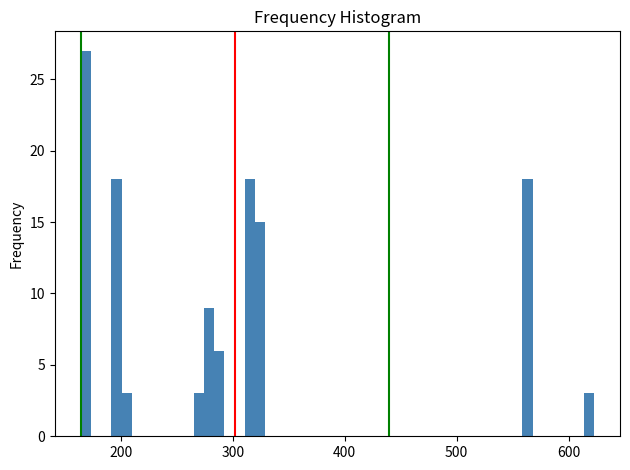

Read against the x-axis, roughly where is the centre of the tallest bar?

170